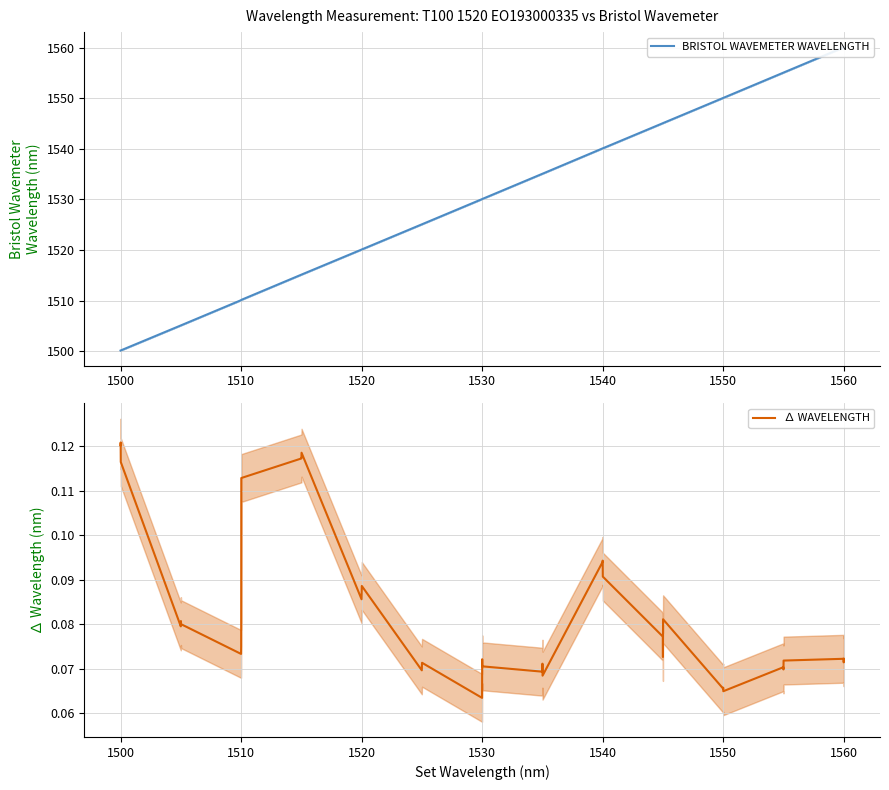

At 1510, list the series in order from smallest to largest.

∆ WAVELENGTH, BRISTOL WAVEMETER WAVELENGTH